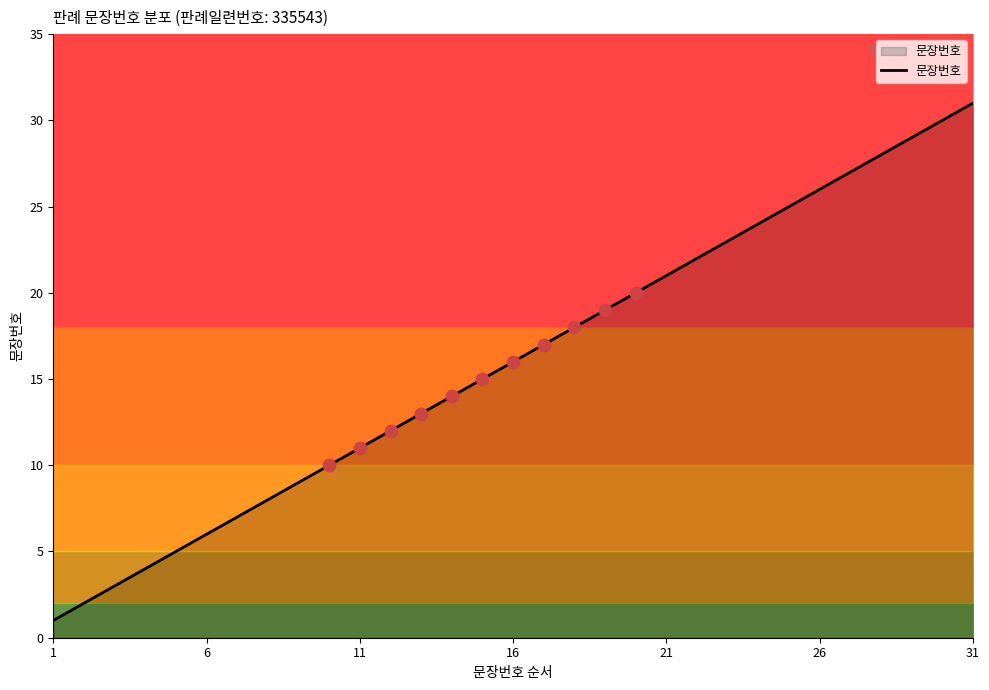

What is the change in value from 22 to 28?

+6